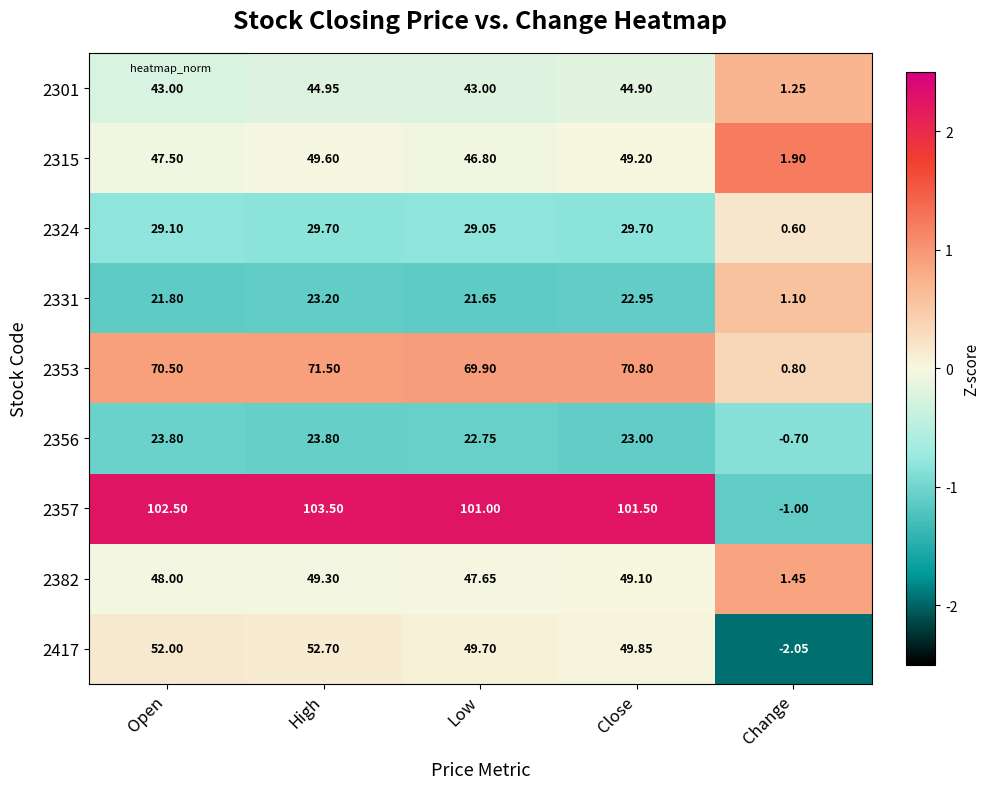

Which label corresponds to the smallest value in the chart?

Change